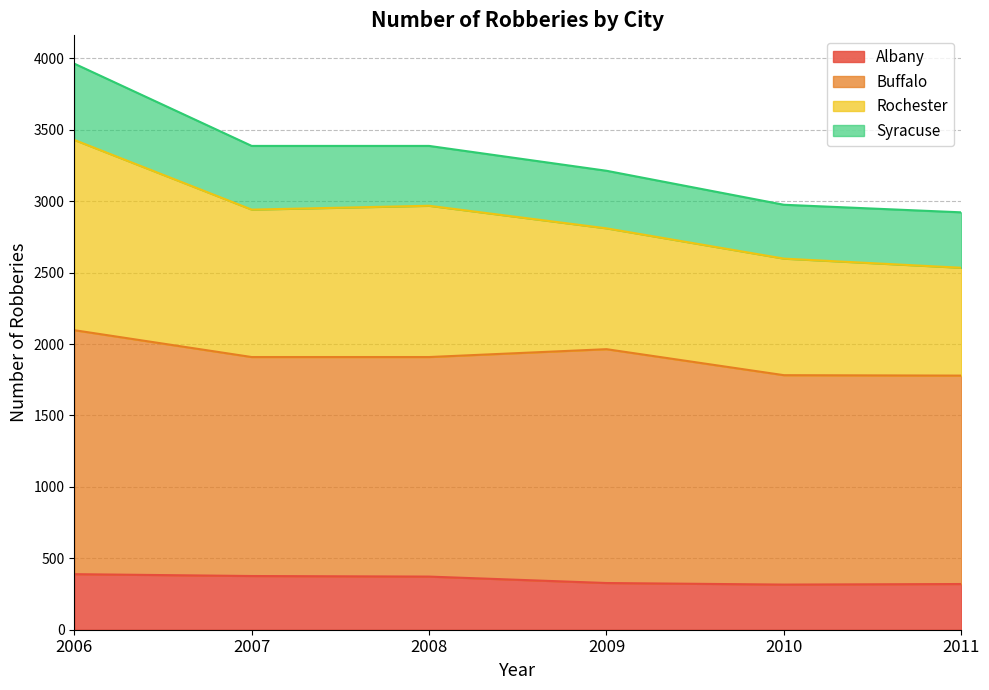

What is the smallest value displayed?

316